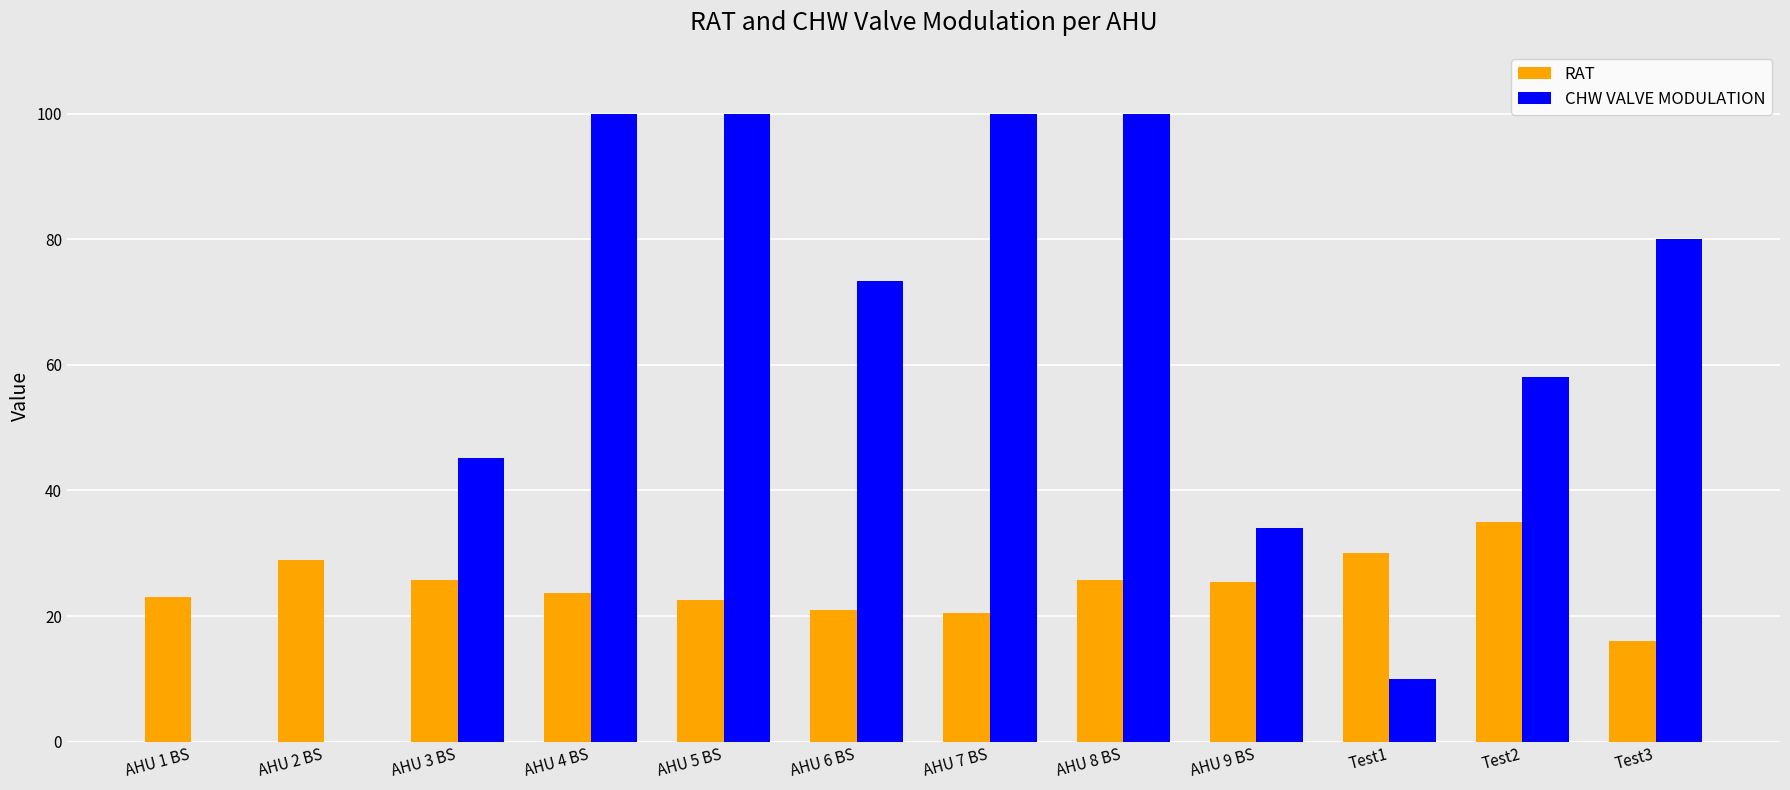

What is the sum of the CHW VALVE MODULATION values at AHU 2 BS and AHU 5 BS?

100.0